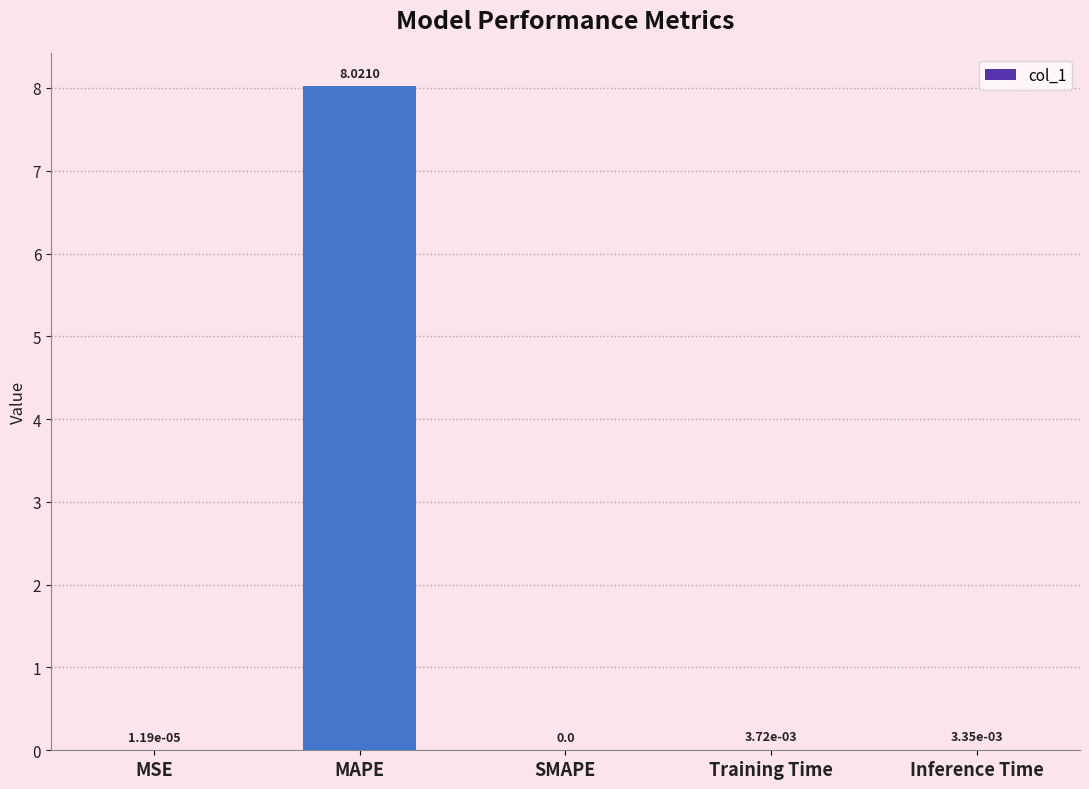

Is it true that the value at MSE is 0.0?

True